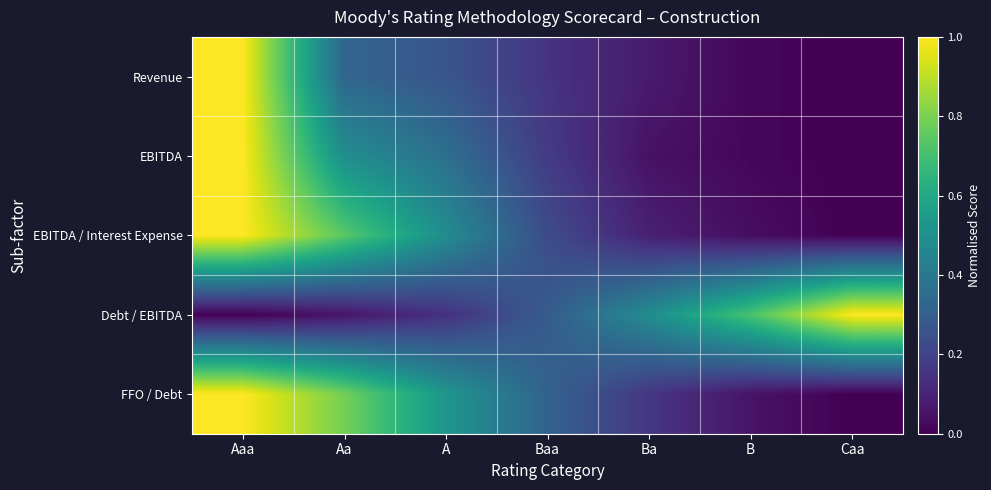

Reading left to right, list all the values displayed in this chart.

Revenue: Aaa=1.0	Aa=0.3	A=0.3	Baa=0.2	Ba=0.1	B=0.0	Caa=0.0
EBITDA: Aaa=1.0	Aa=0.5	A=0.4	Baa=0.2	Ba=0.0	B=0.0	Caa=0.0
EBITDA / Interest Expense: Aaa=1.0	Aa=0.7	A=0.5	Baa=0.2	Ba=0.1	B=0.0	Caa=0.0
Debt / EBITDA: Aaa=0.0	Aa=0.1	A=0.1	Baa=0.3	Ba=0.5	B=0.7	Caa=1.0
FFO / Debt: Aaa=1.0	Aa=0.8	A=0.5	Baa=0.3	Ba=0.2	B=0.1	Caa=0.0